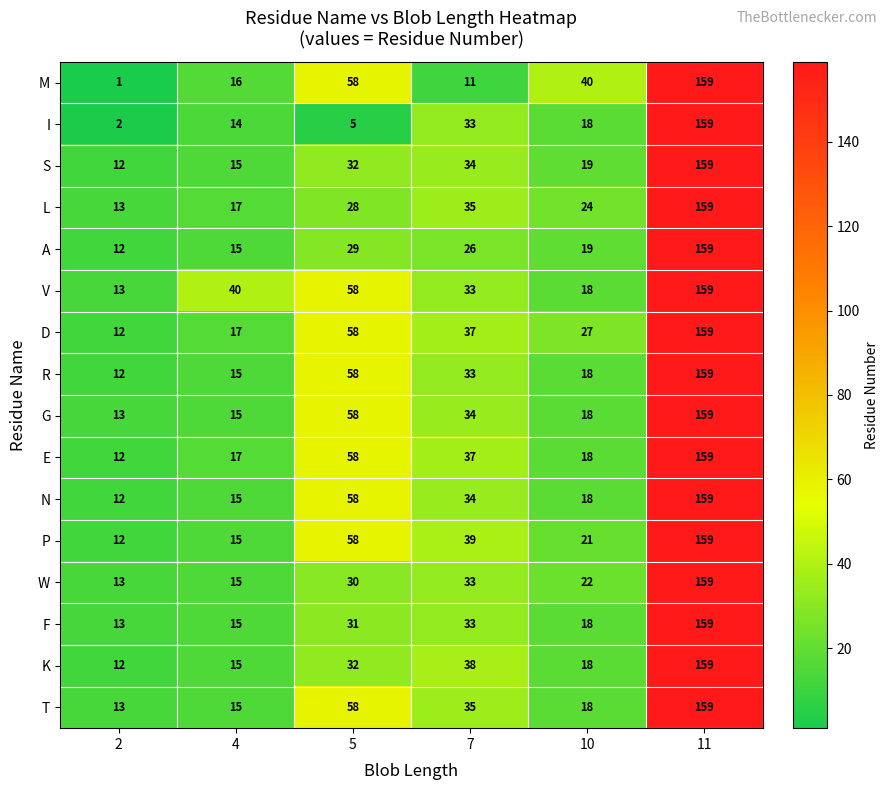

At which category is the sum across all series the highest?

11